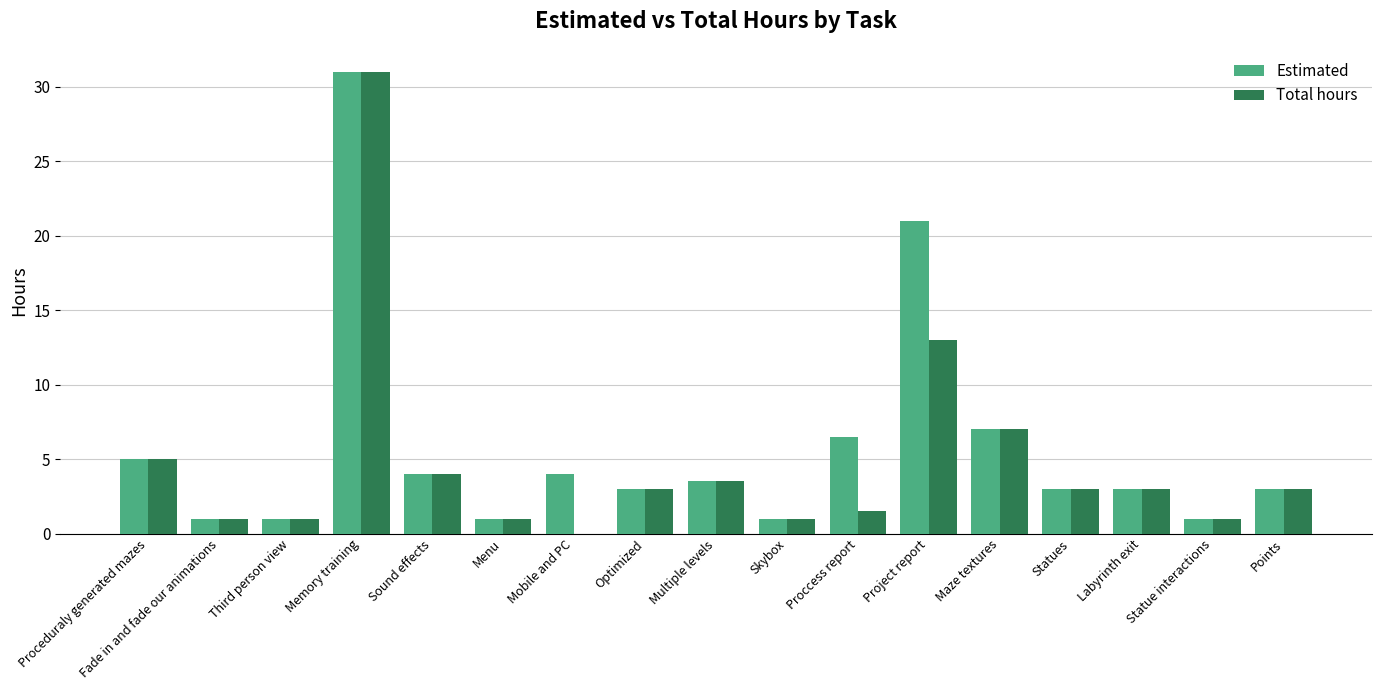

Which category has the highest value across all series?

Memory training